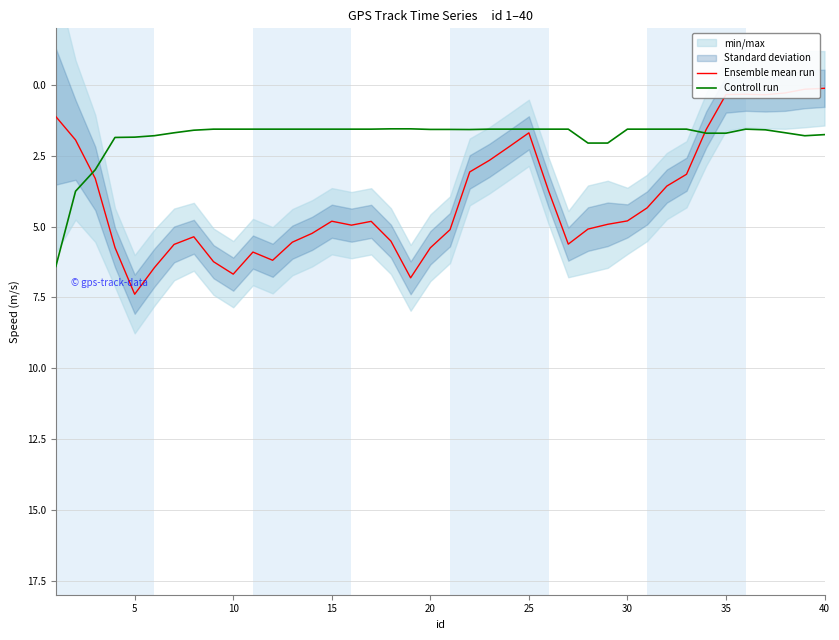

The Ensemble mean run series shows 9.4 at 25. True or false?

False